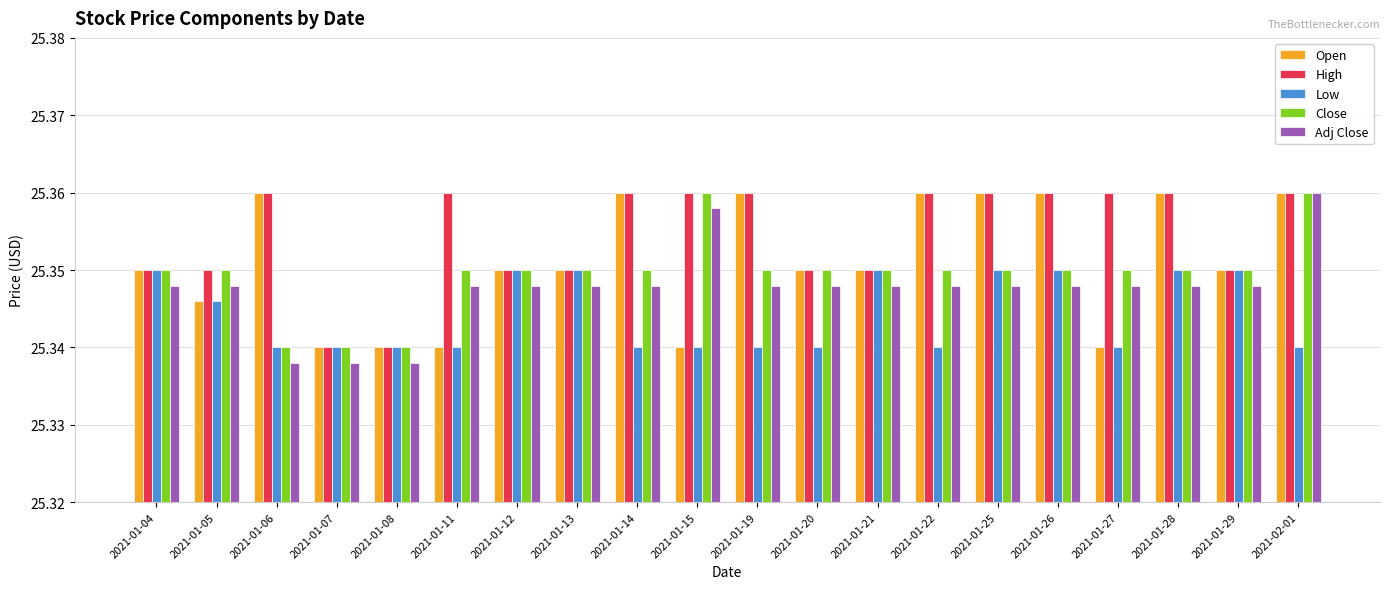

What is the sum of the Open values at 2021-01-14 and 2021-01-22?

50.7